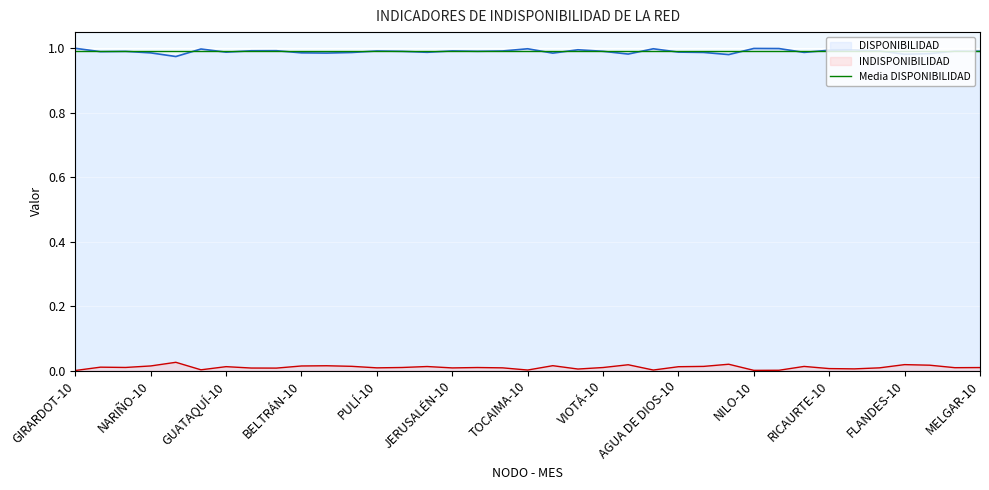

True or false: INDISPONIBILIDAD and DISPONIBILIDAD cross at least once.

False